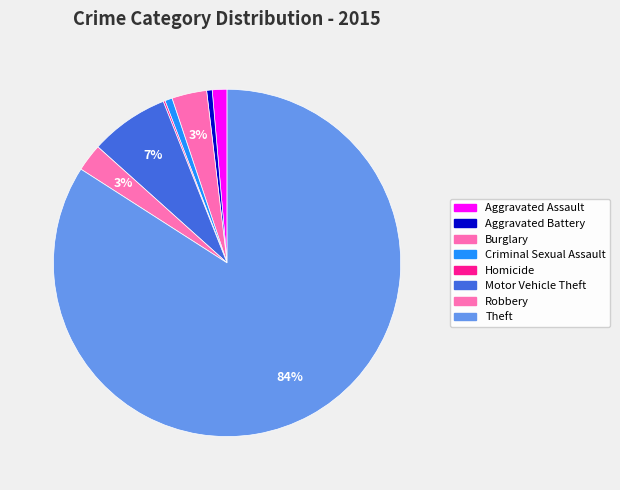

What is the change in value from Homicide to Theft?

+490